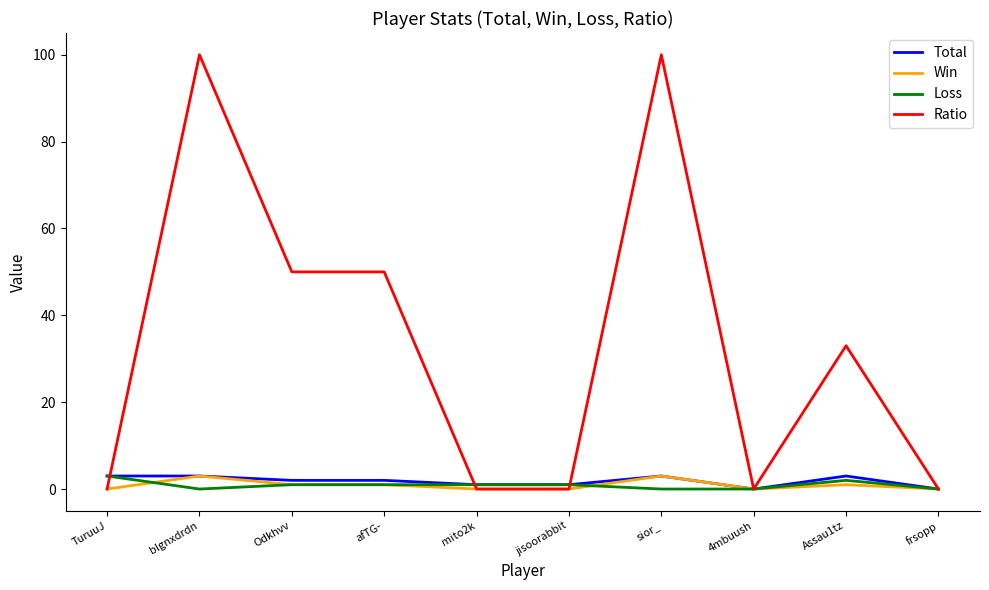

What is the difference between the second highest and minimum values in the Total series?

3